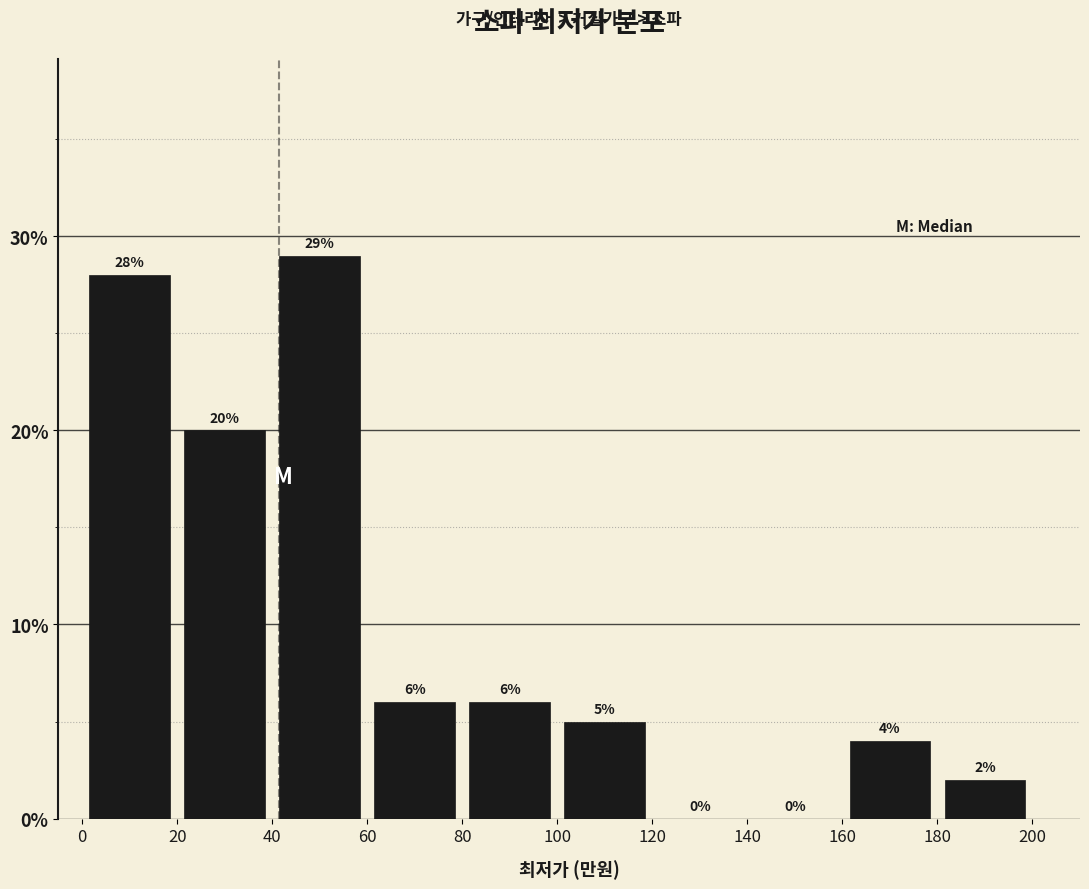

Reading left to right, transcribe this chart: for each bar, give the range it covers on the x-axis and its height.

0 to 20: 28
20 to 40: 20
40 to 60: 29
60 to 80: 6
80 to 100: 6
100 to 120: 5
120 to 140: 0
140 to 160: 0
160 to 180: 4
180 to 200: 2